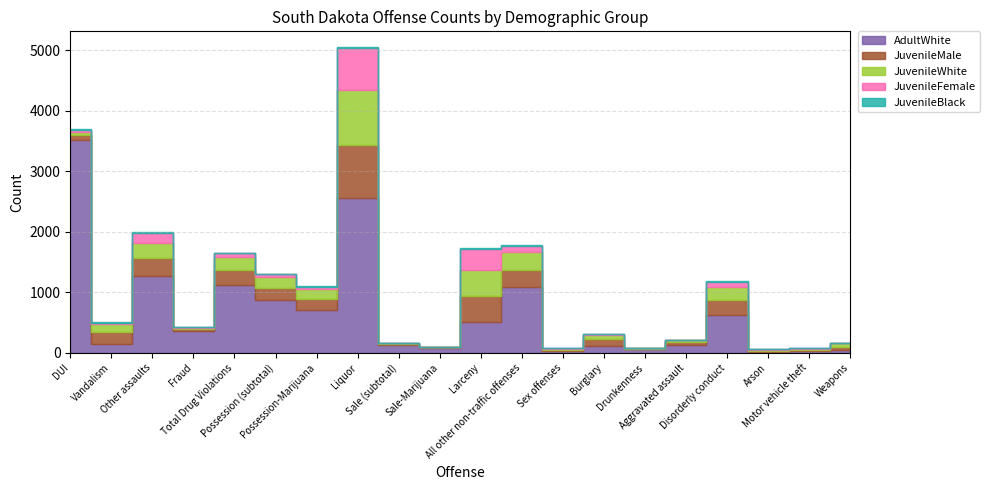

Reading left to right, extract all data points from this chart.

AdultWhite: 3525	146	1272	362	1124	878	711	2552	126	76	503	1089	36	109	61	136	629	7	29	44
JuvenileMale: 67	193	300	39	244	196	178	875	20	13	430	280	17	118	10	37	248	24	25	59
JuvenileWhite: 63	130	244	10	214	174	160	908	16	11	444	300	17	71	4	32	206	18	8	52
JuvenileFemale: 34	29	160	23	68	52	44	697	1	1	333	102	3	7	3	7	84	7	13	9
JuvenileBlack: 2	13	24	0	8	4	4	27	1	1	19	9	1	8	0	1	24	0	2	3